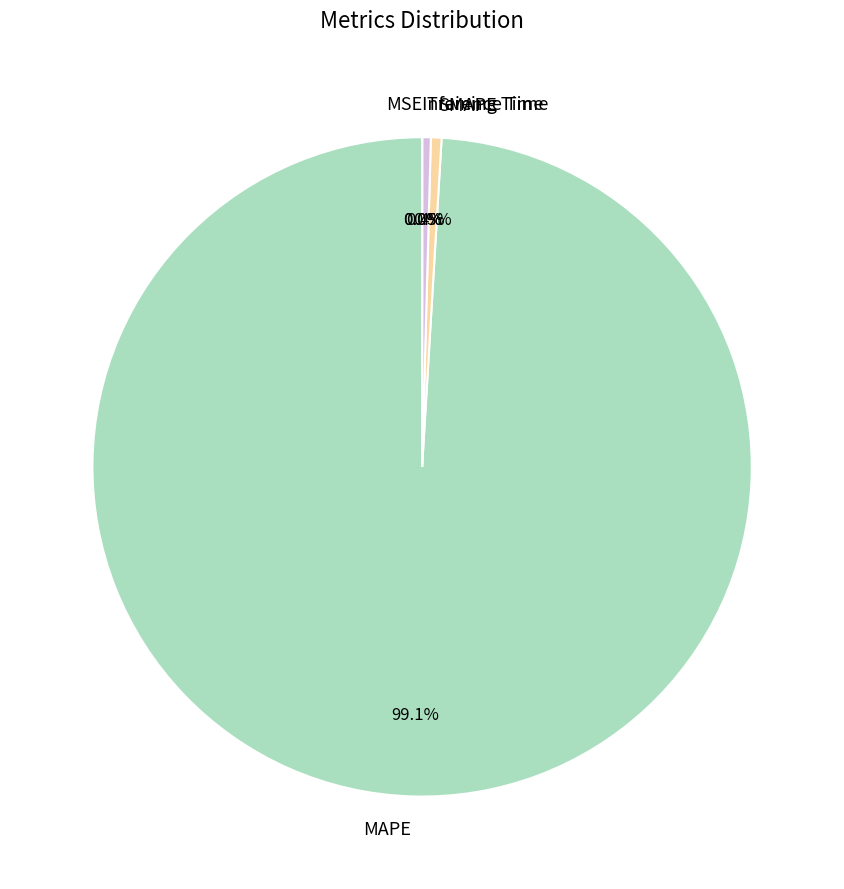

Rank the categories by value from highest to lowest.

MAPE, SMAPE, Training Time, Inference Time, MSE